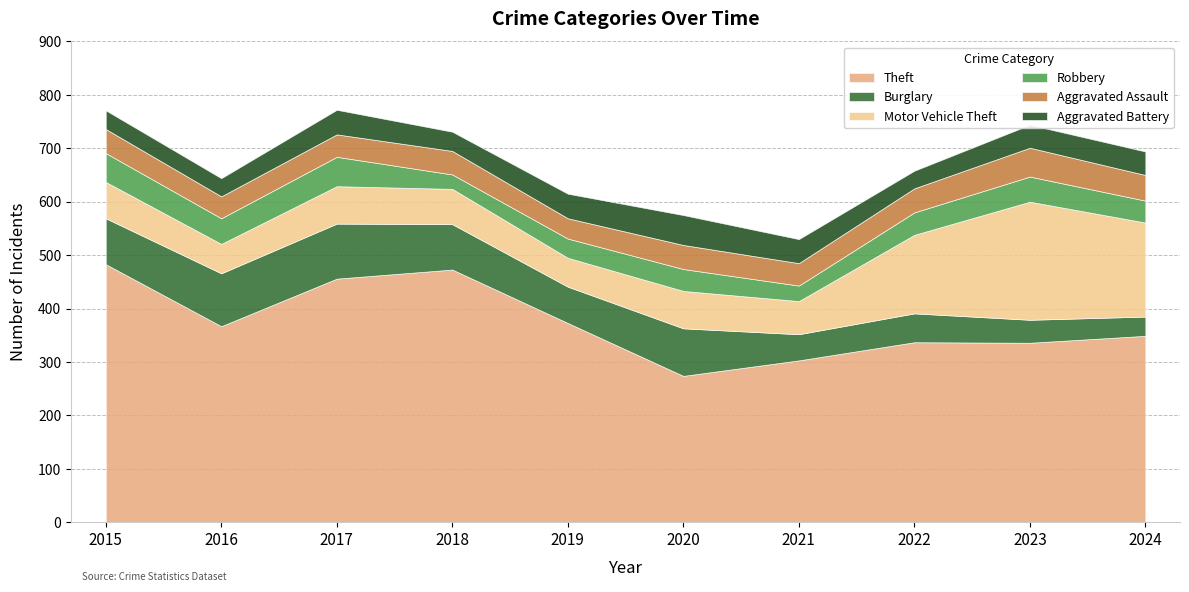

How many series are shown in this chart?

6